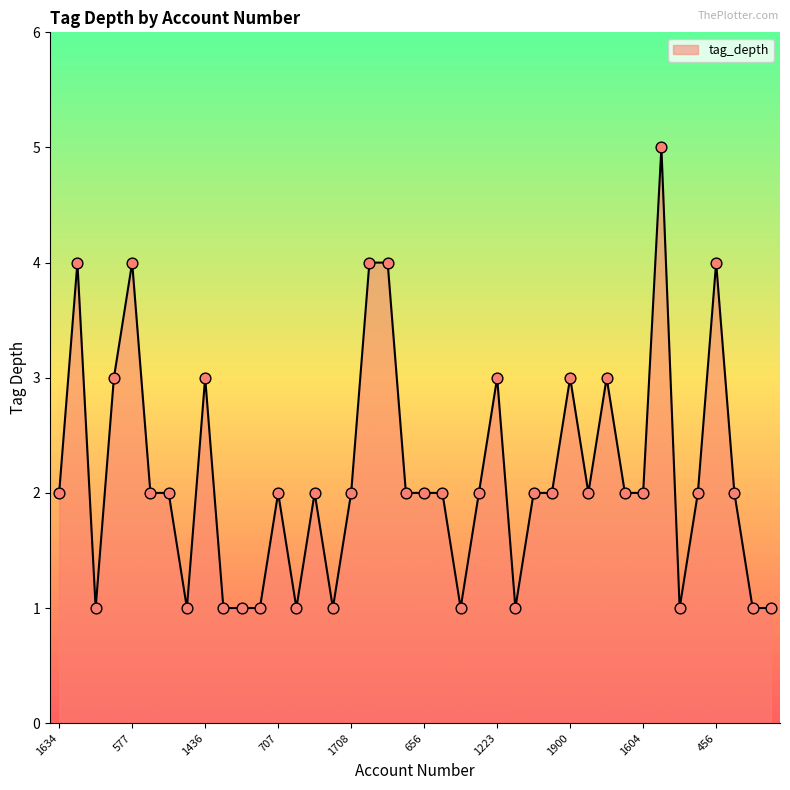

What is the greatest value displayed?

5